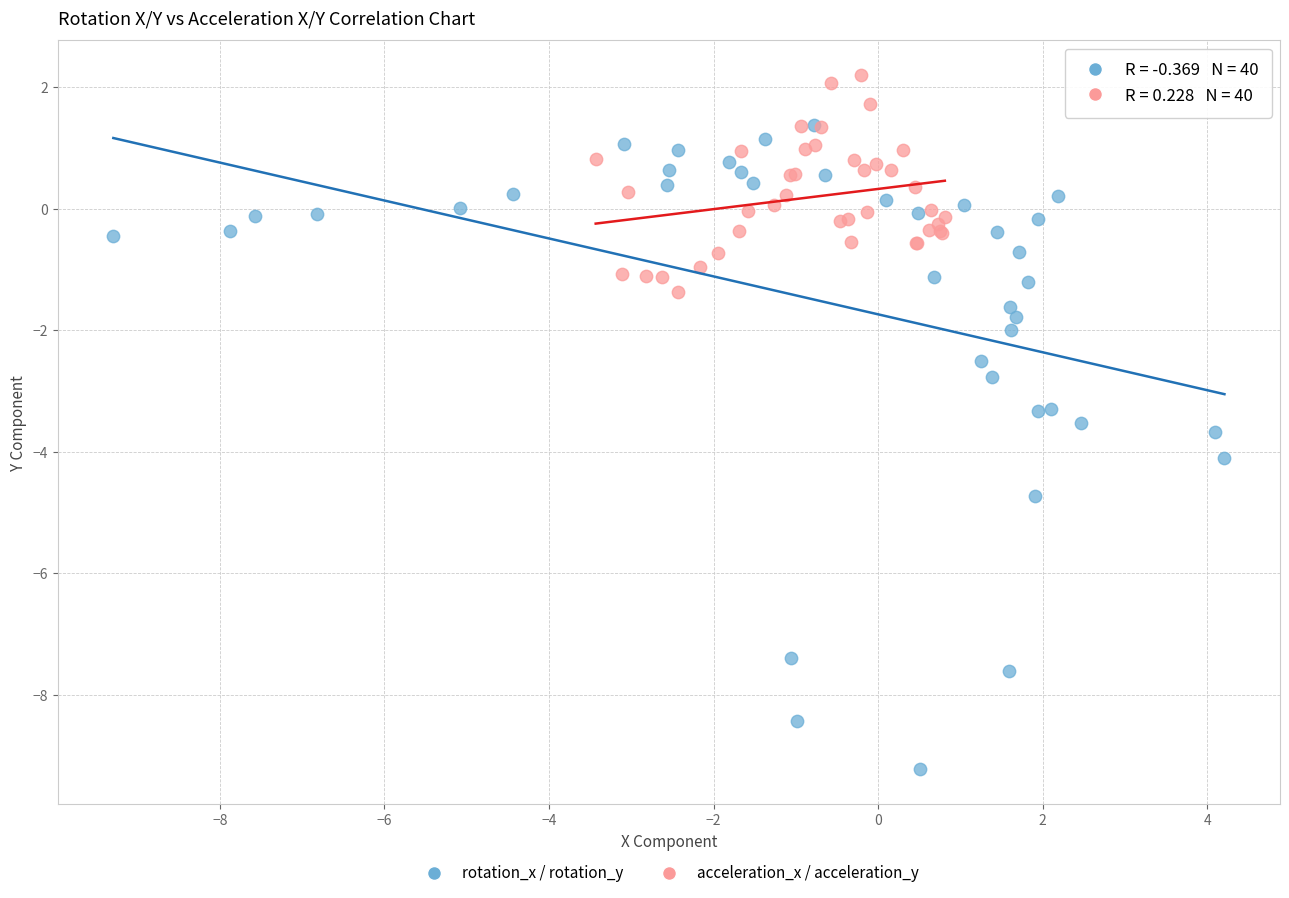

Which series has the widest spread of Y values?

rotation_x / rotation_y